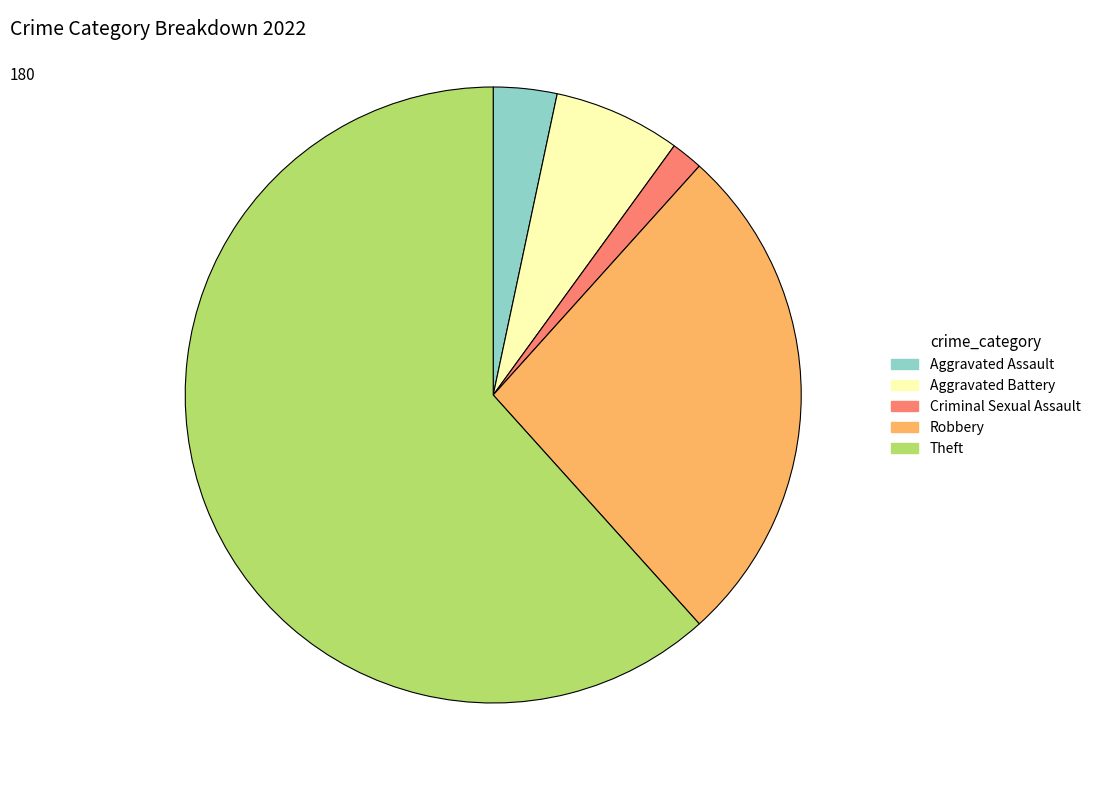

Does Theft represent more than half of the total?

Yes